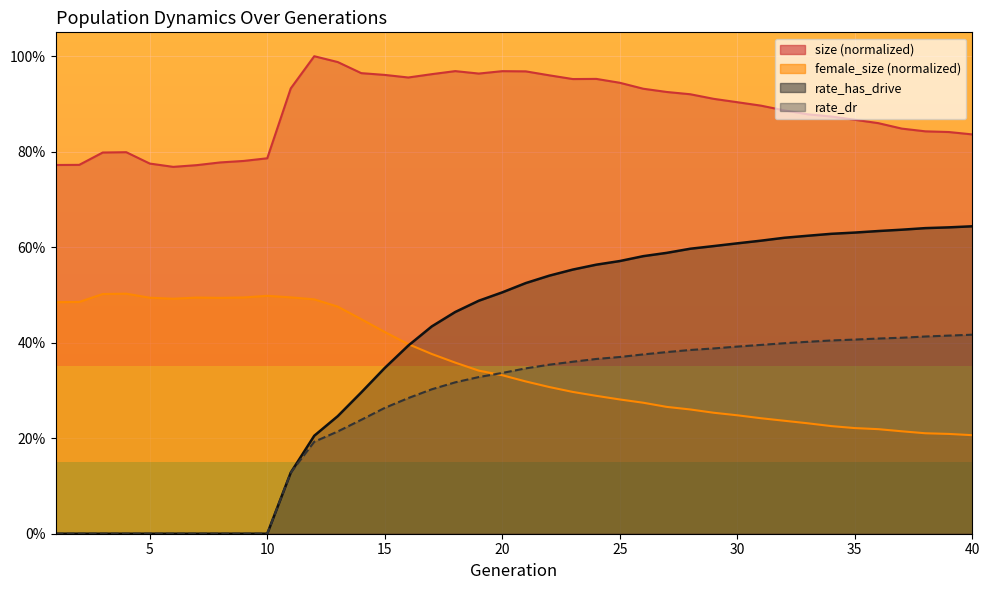

True or false: rate_dr has more than 2 points higher than both neighbors.

False